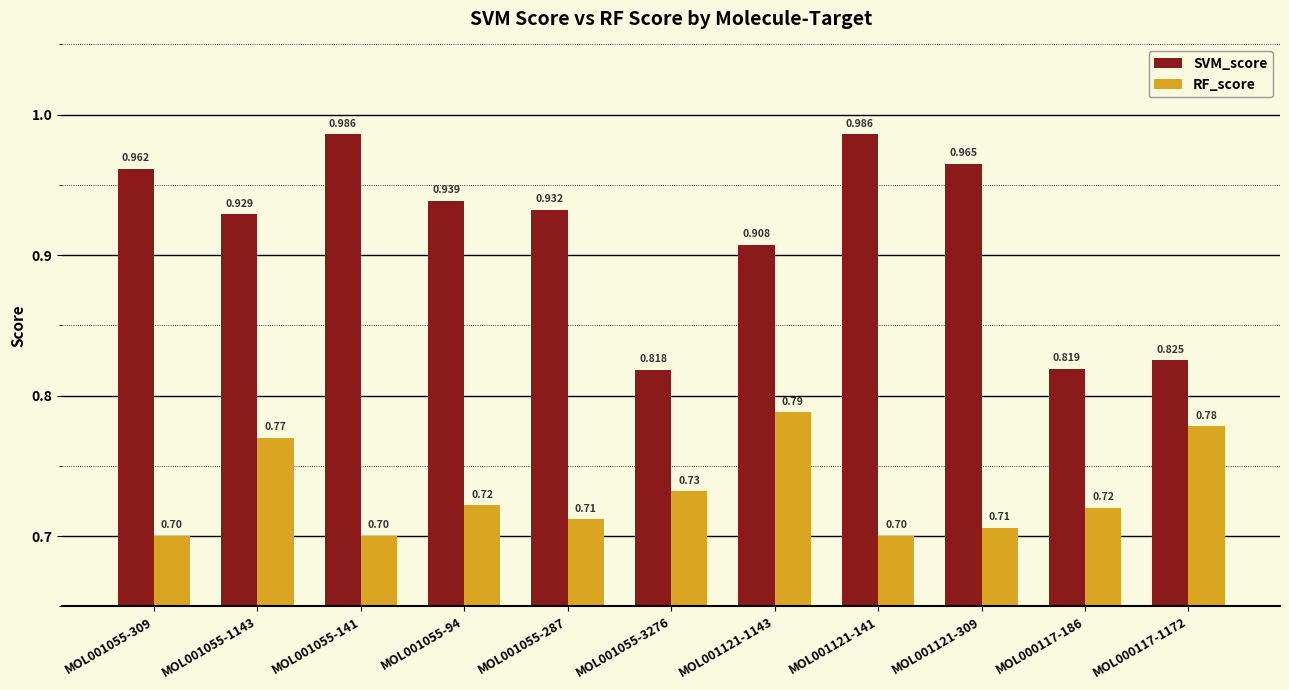

What is the sum of the SVM_score values at MOL001121-141 and MOL000117-186?

1.8